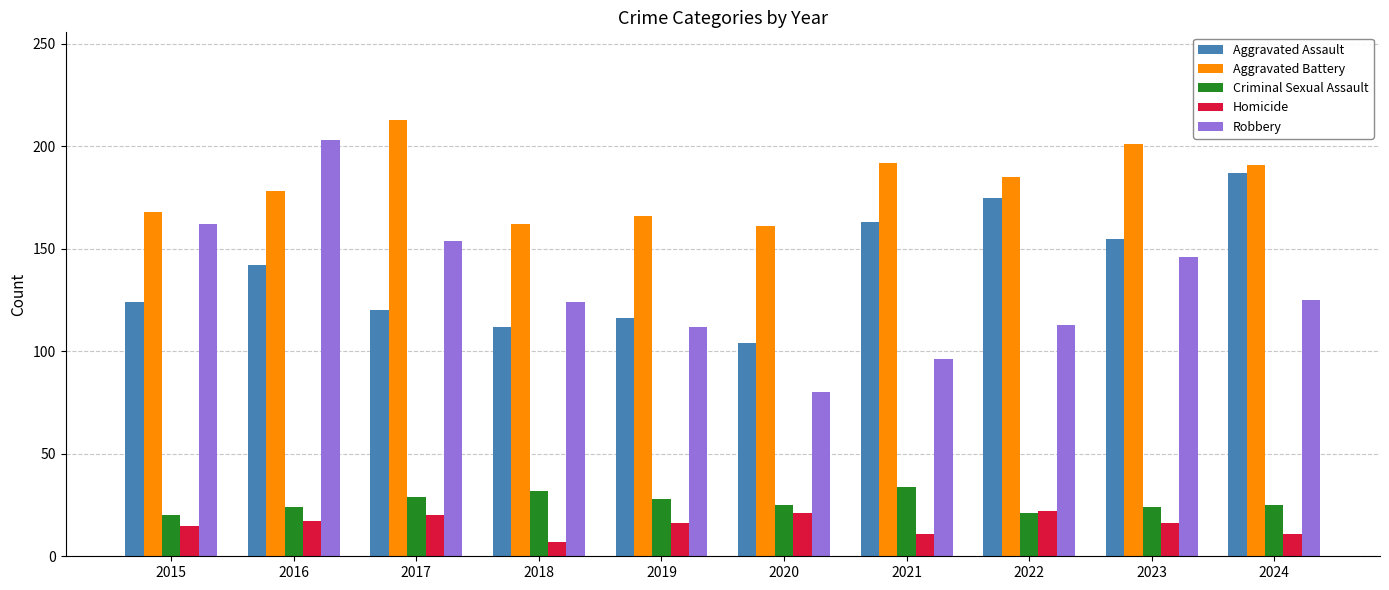

What are all the series names shown in the legend?

Aggravated Assault, Aggravated Battery, Criminal Sexual Assault, Homicide, Robbery